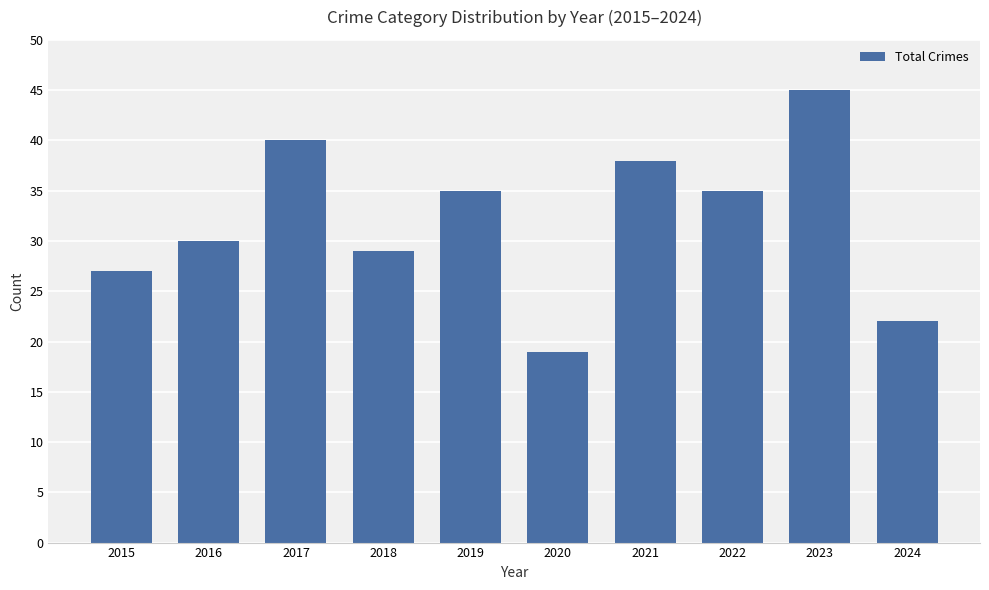

What is the sum of all values?

320